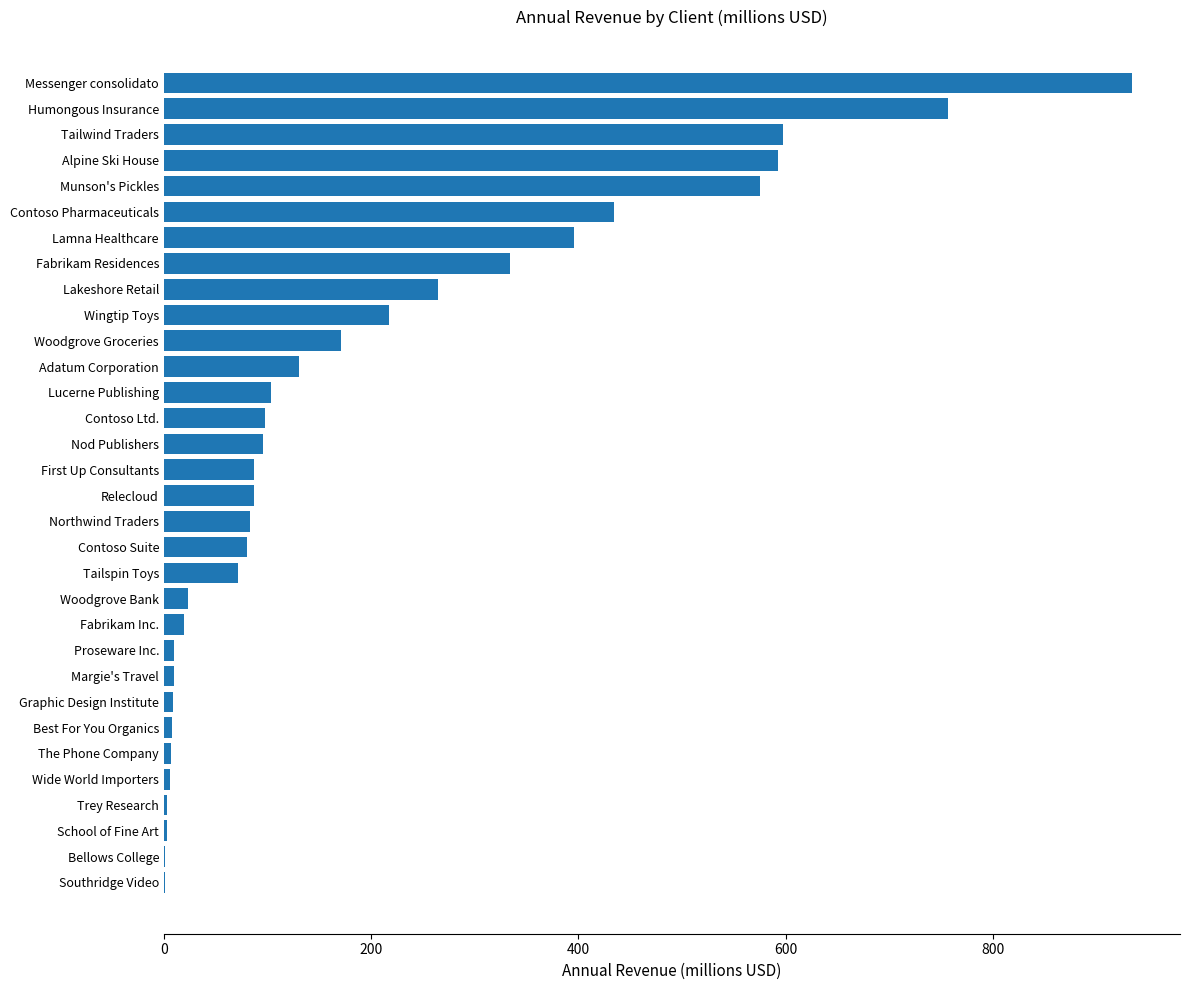

What is the maximum value shown in the chart?

934.0